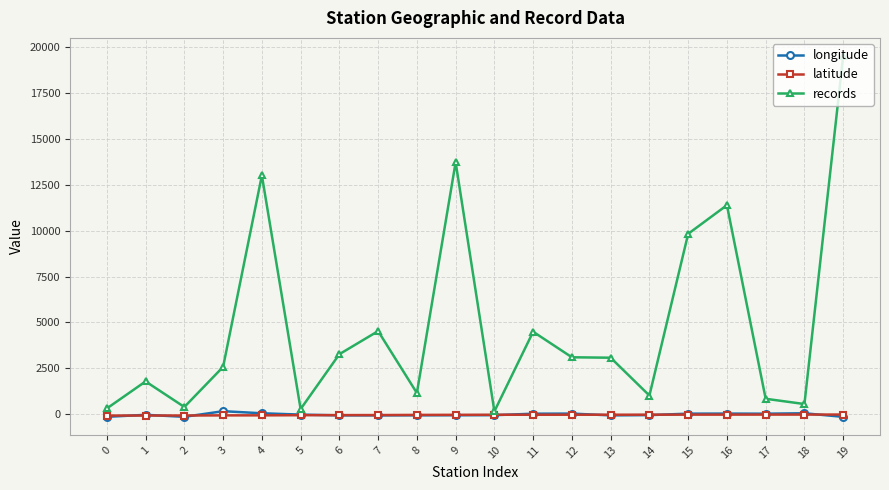

The value of latitude at 0 is -79.2. True or false?

True